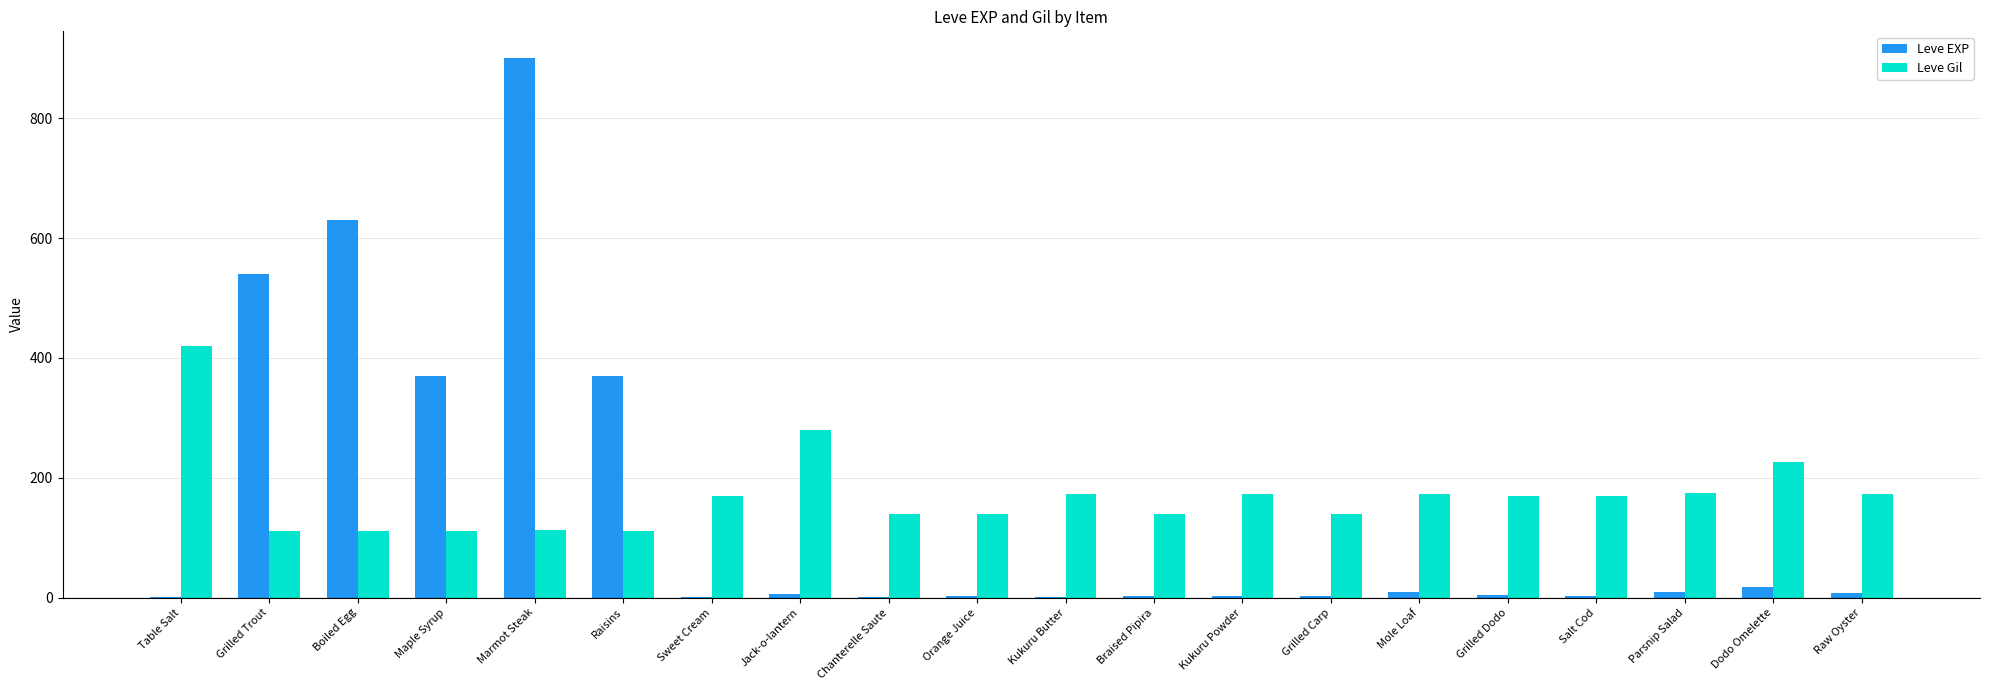

Is the value of Leve EXP at Marmot Steak greater than the value of Leve Gil at Grilled Trout?

Yes